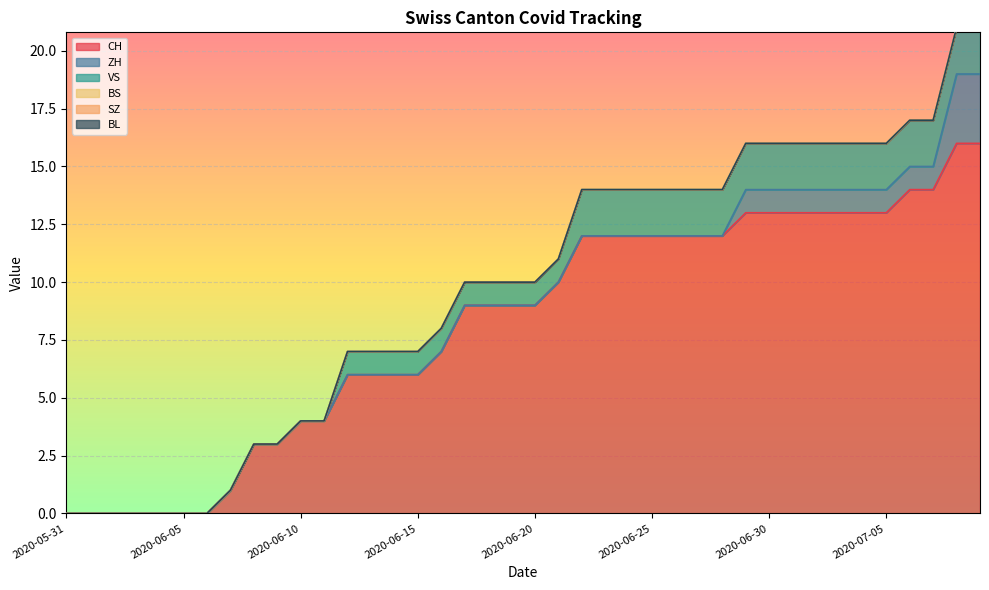

What is the spread (max minus min) of values at 2020-07-02?

13